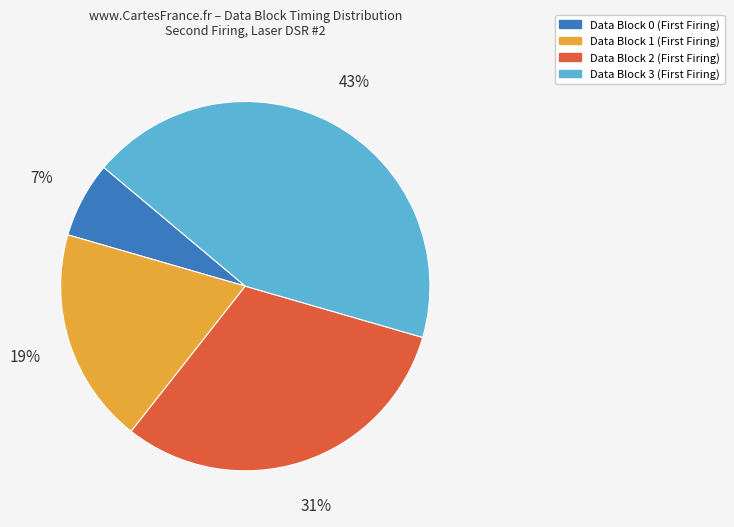

Is there a majority slice in this chart?

No